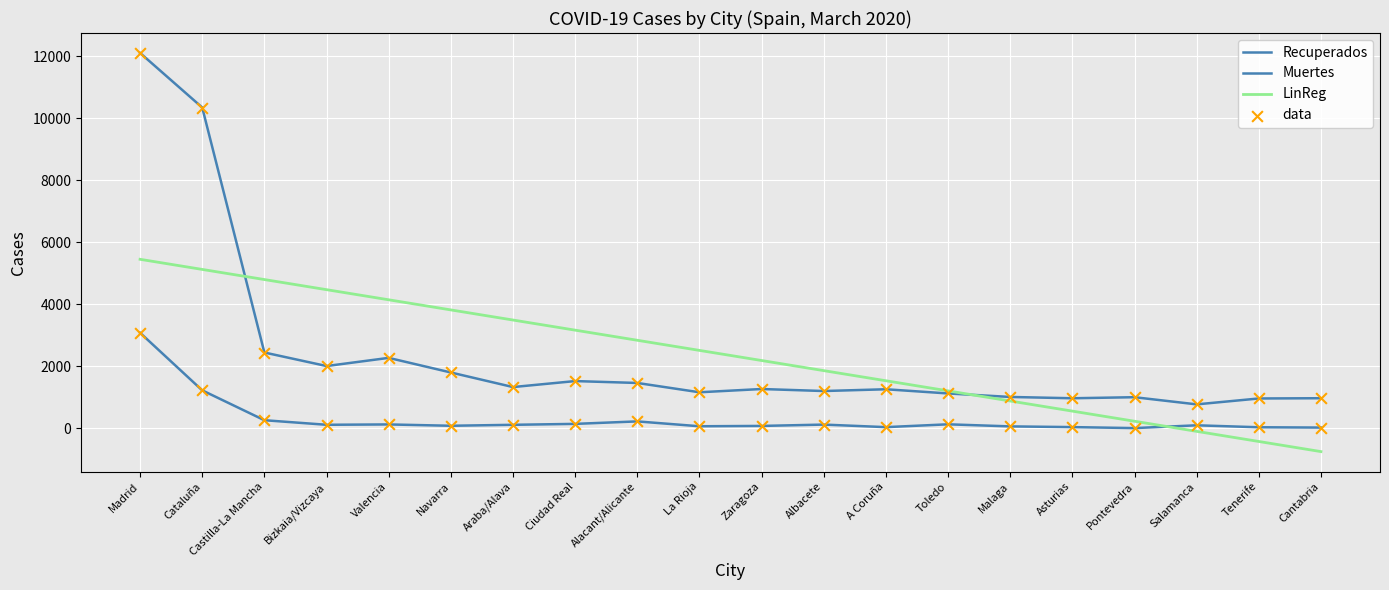

Is this an area chart (filled region under the line)?

No